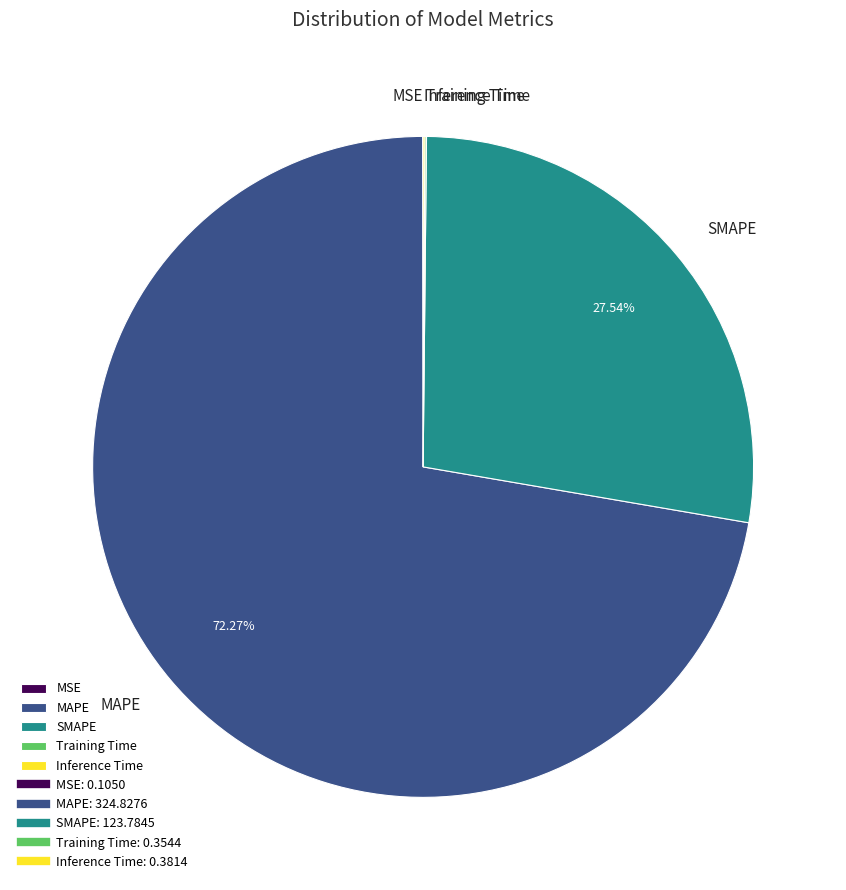

True or false: SMAPE accounts for 28% of the total.

True